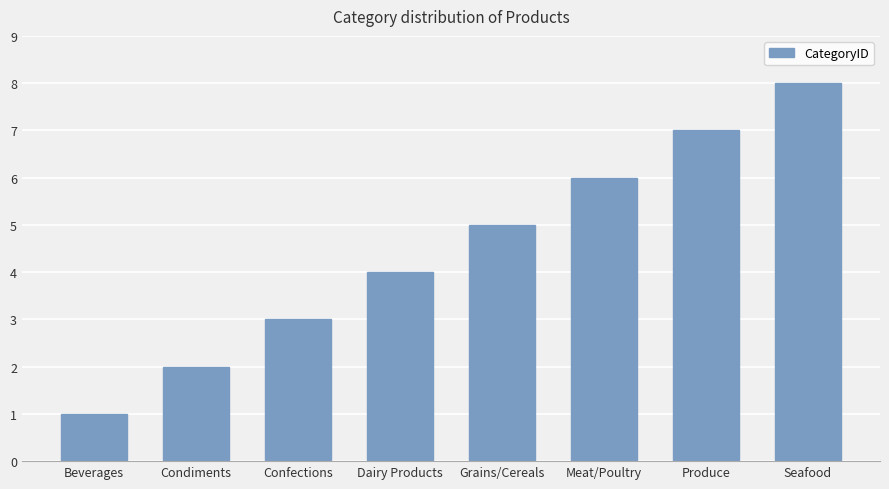

Approximately how many times larger is the value at Dairy Products compared to Produce?

0.6